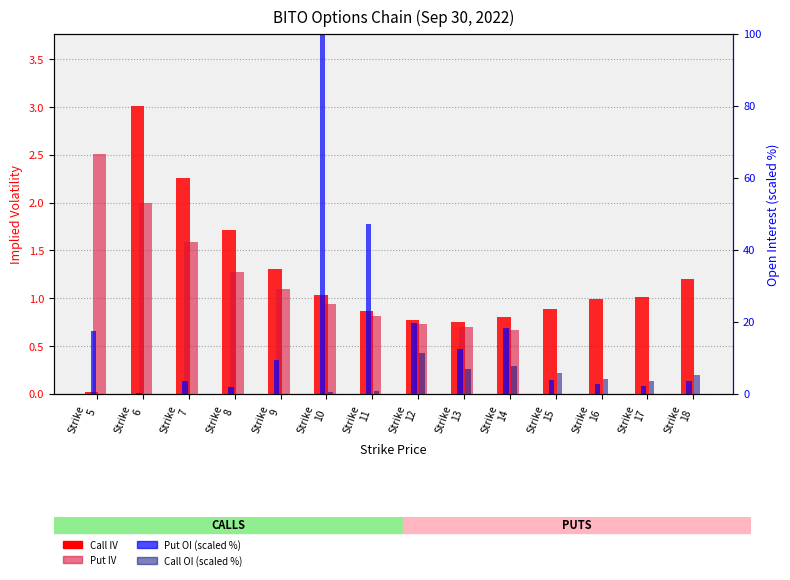

How many bars are there in total?

56